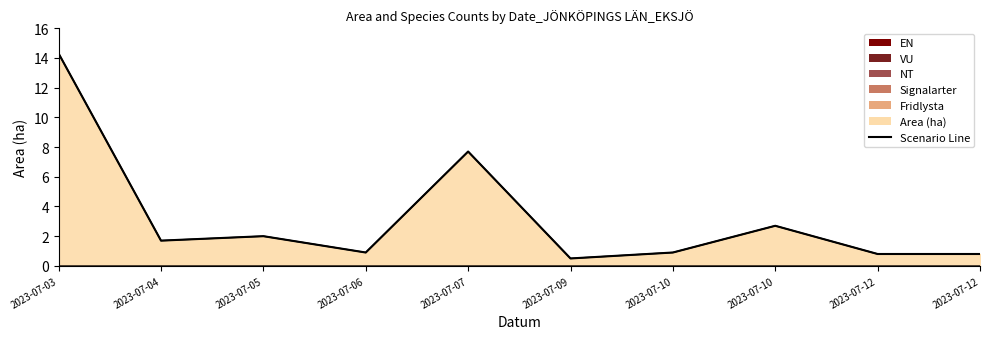

What is the difference between the values at 2023-07-12 and 2023-07-10?

1.9